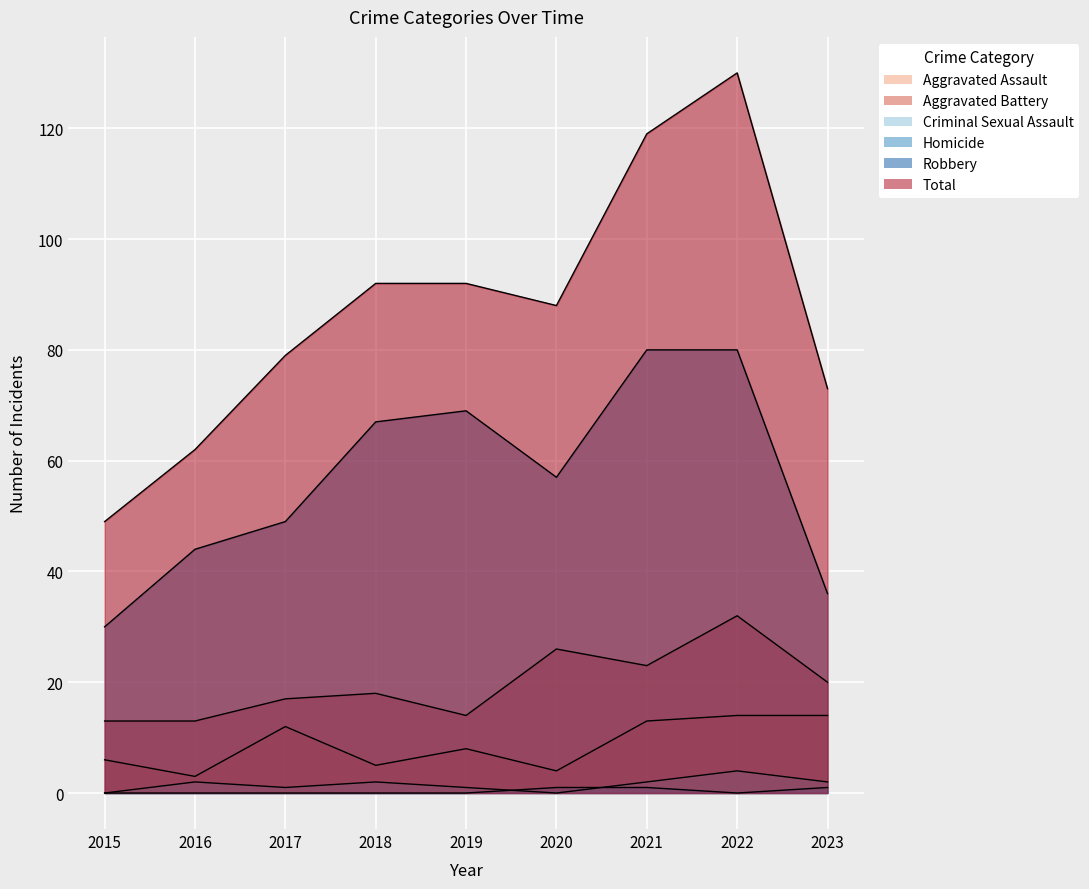

What is the approximate value of Aggravated Battery at 2020?

26